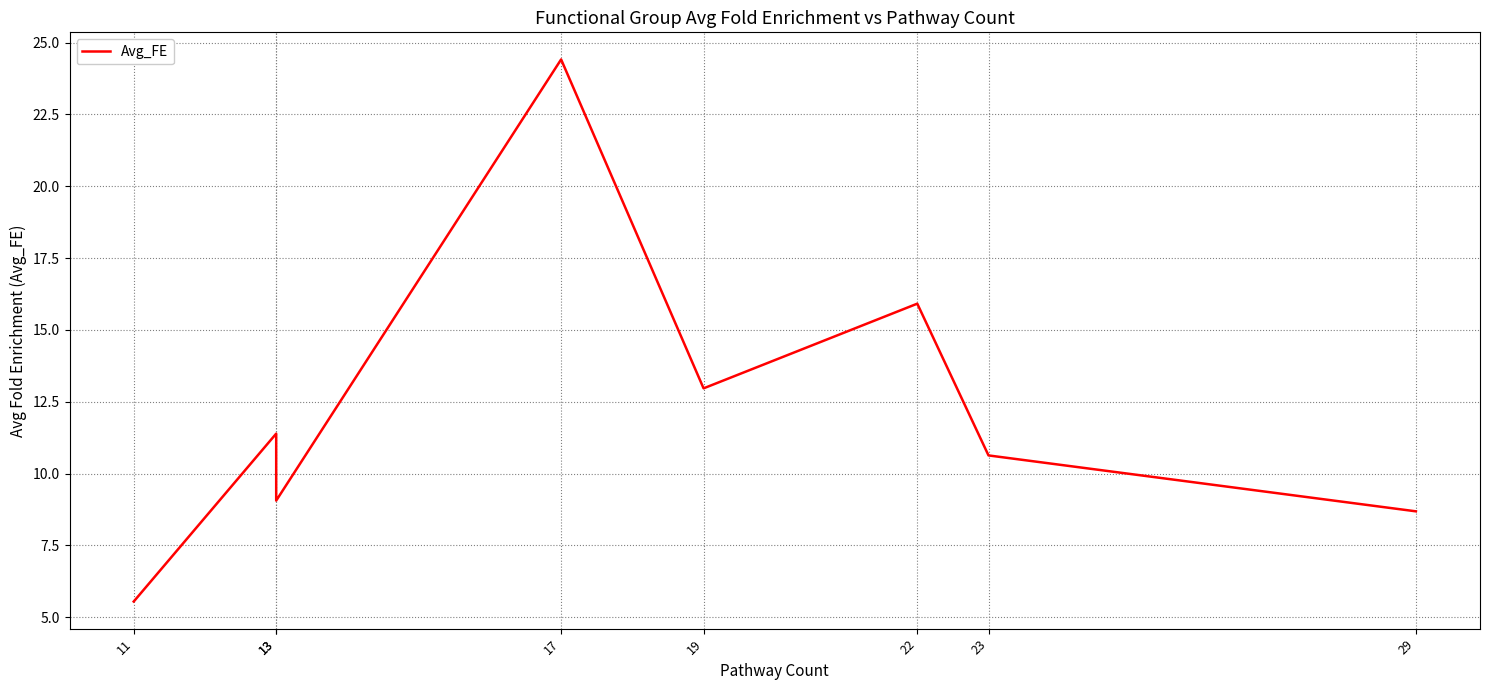

What is the change in value from 11 to 13?

+3.5